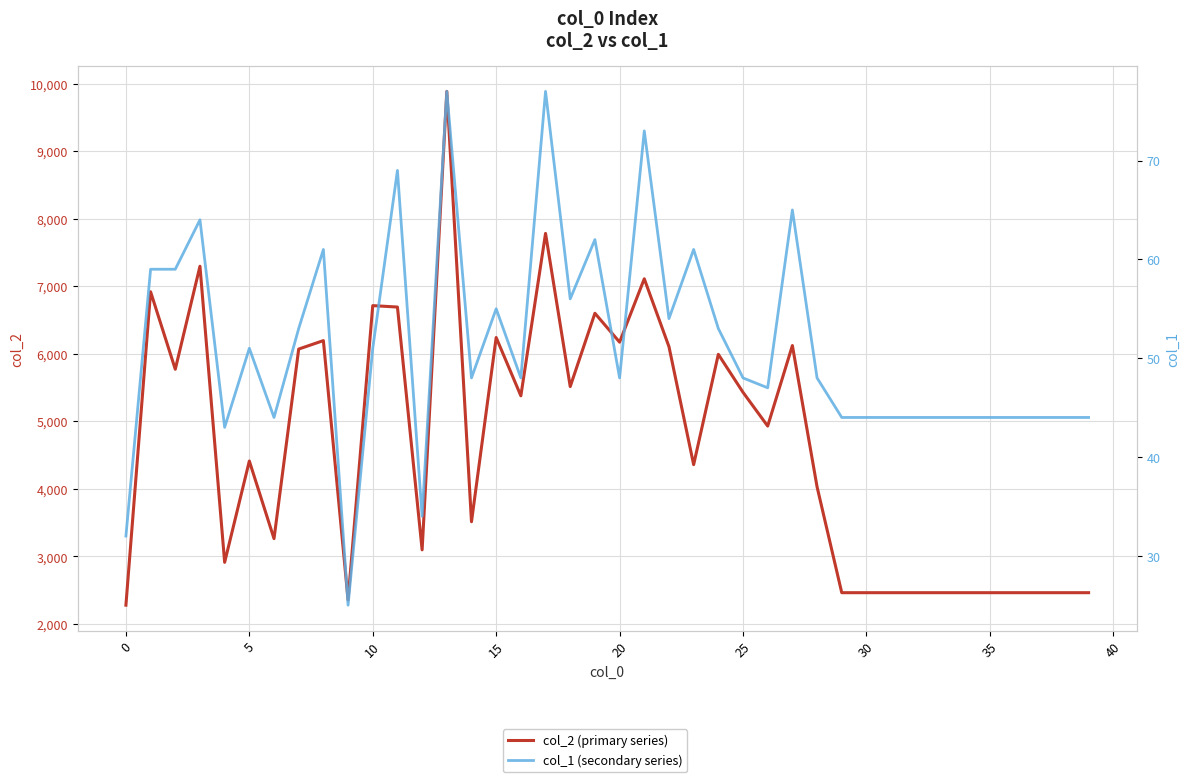

In col_1 (secondary series), how many points are lower than both neighbors (excluding endpoints)?

10